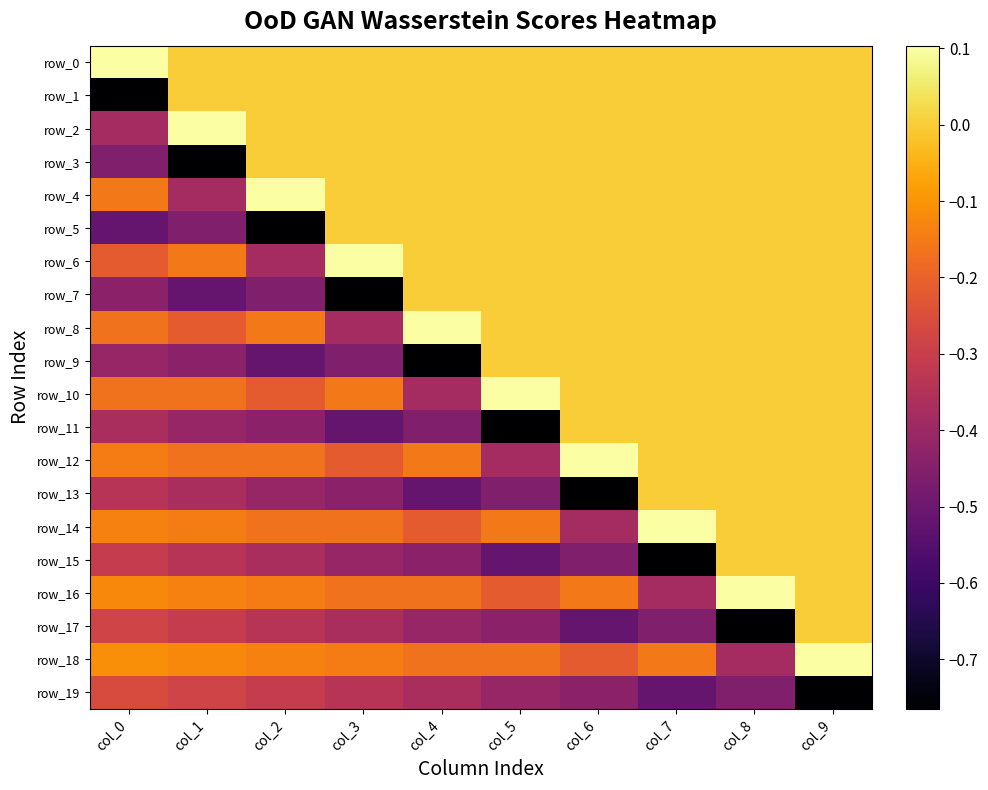

Where does the row_8 series first go above 0?

col_4